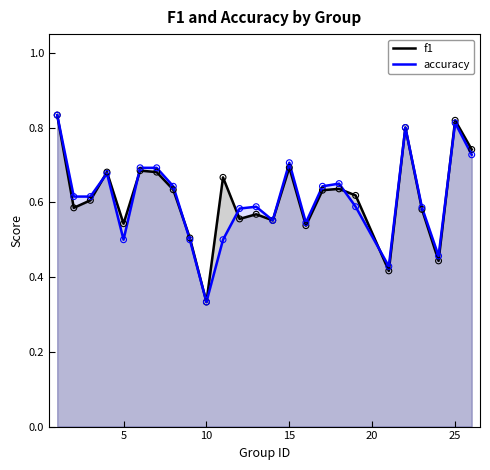

Which series reaches the minimum Y coordinate?

f1